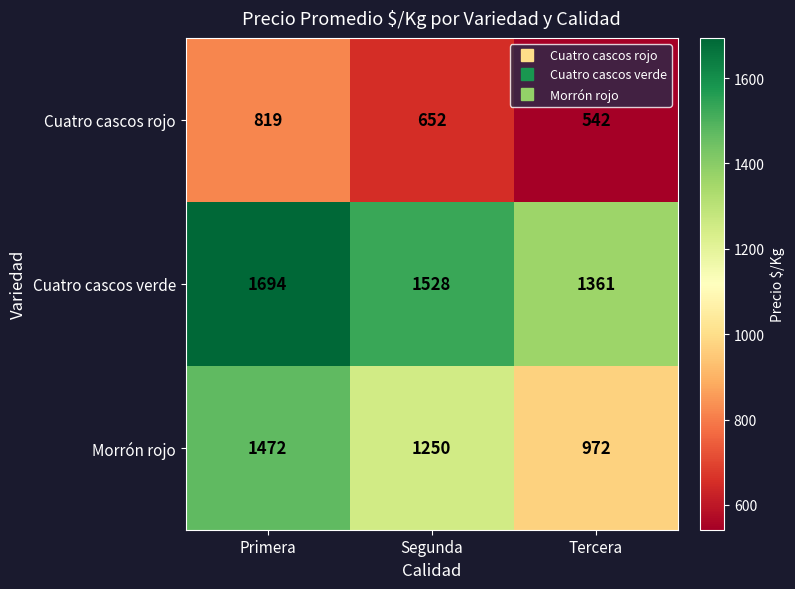

At which label is Morrón rojo closest to 1222?

Segunda